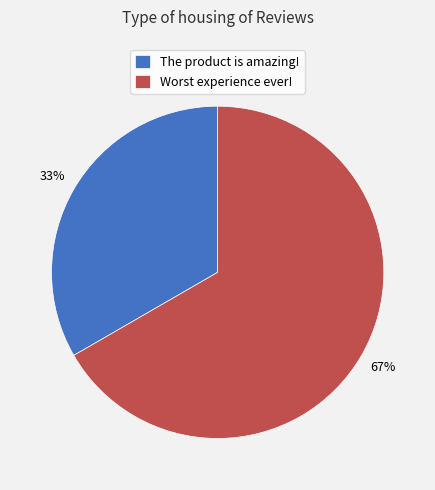

Which category accounts for the majority?

Worst experience ever!